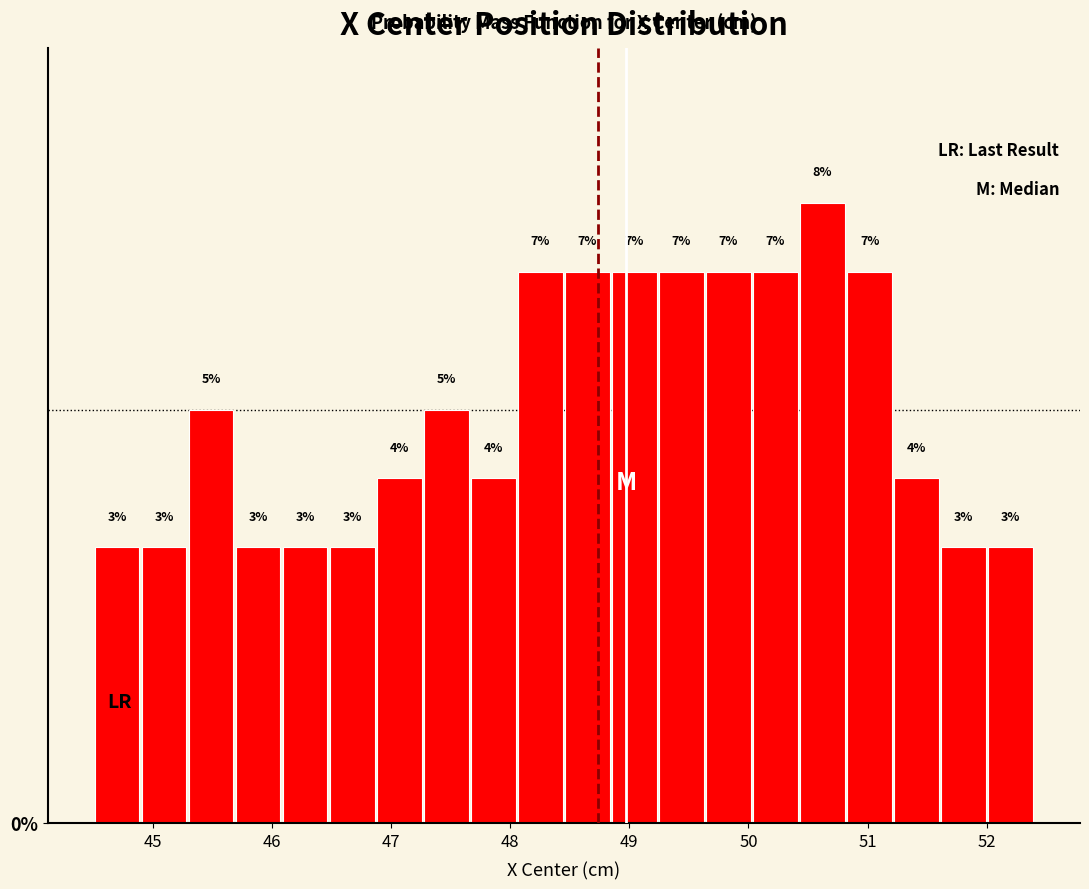

Read against the x-axis, roughly where is the centre of the tallest bar?

50.6